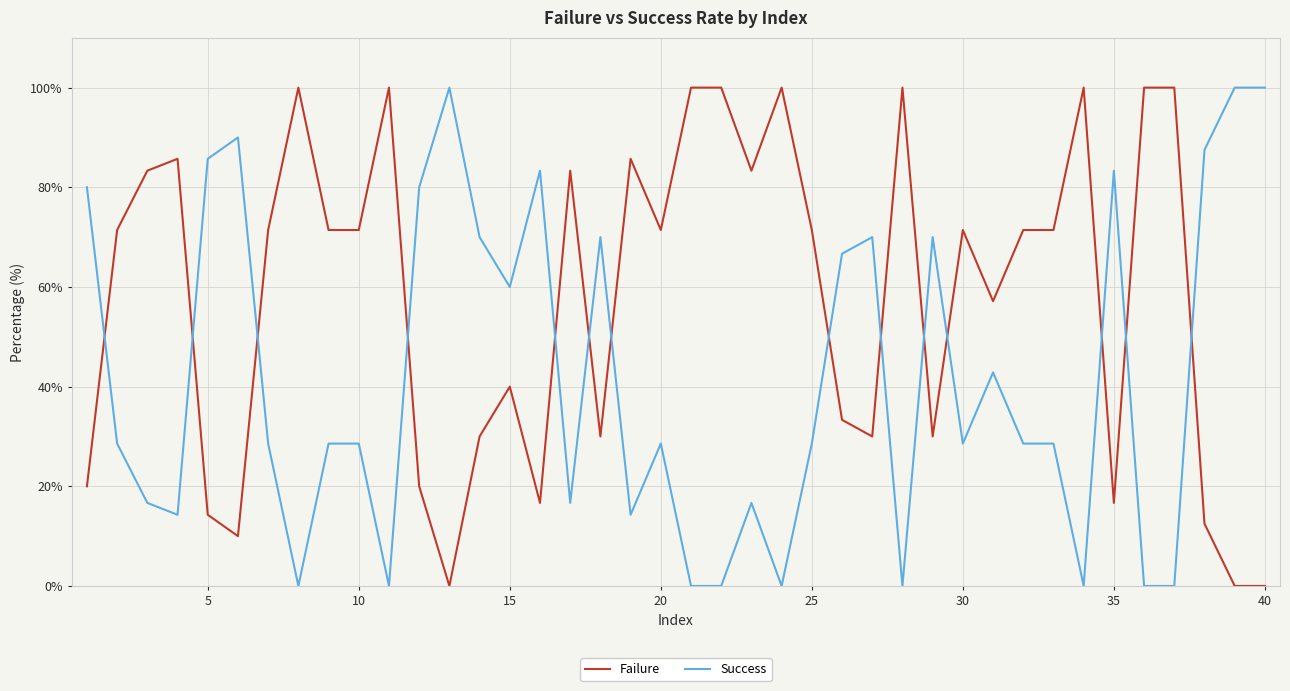

What is the difference between the maximum and minimum values in the Failure series?

100.0